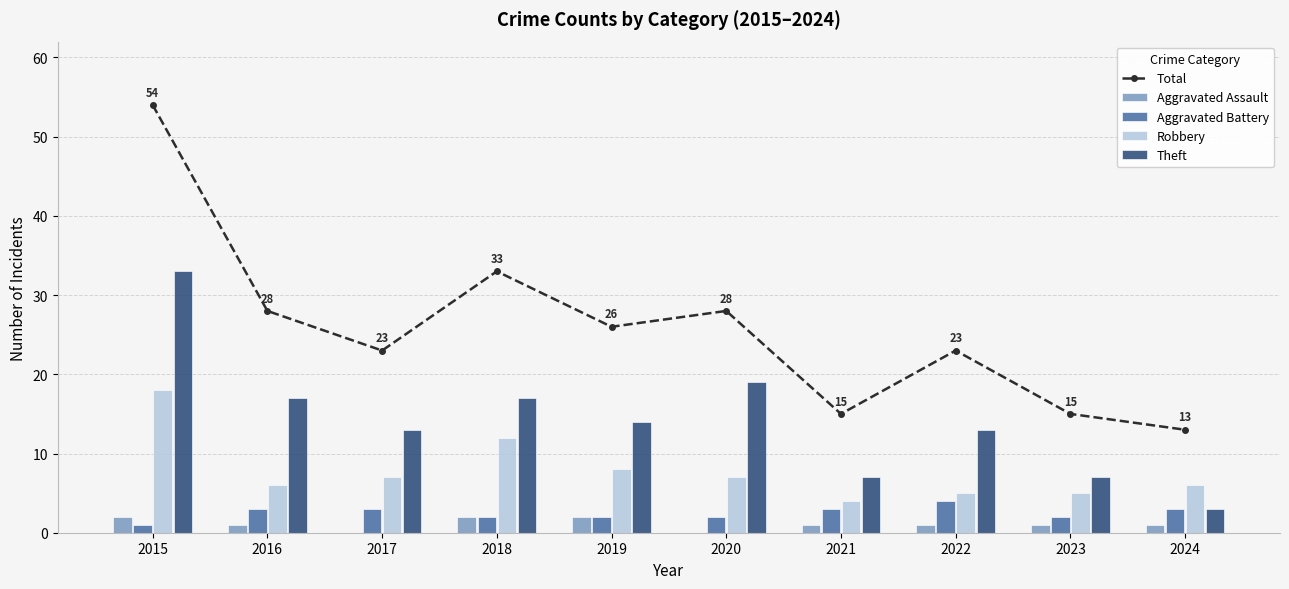

Is the value of Aggravated Assault at 2019 greater than the value of Total at 2016?

No